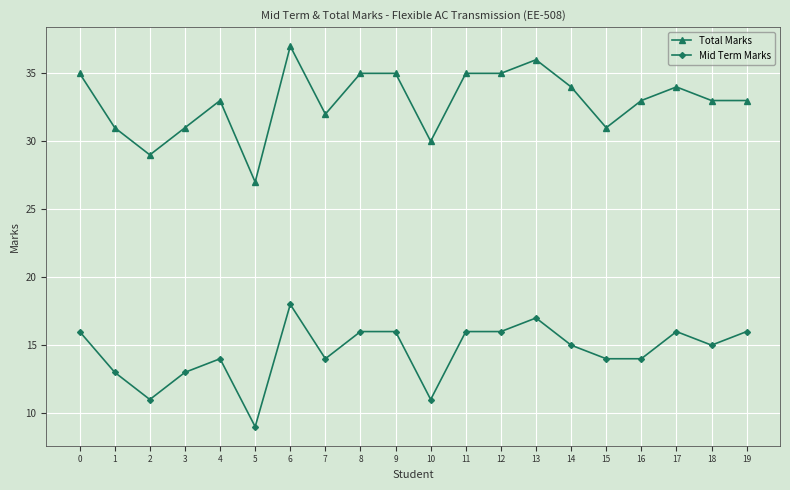

Is the value of Total Marks at 1 greater than the value of Mid Term Marks at 0?

Yes